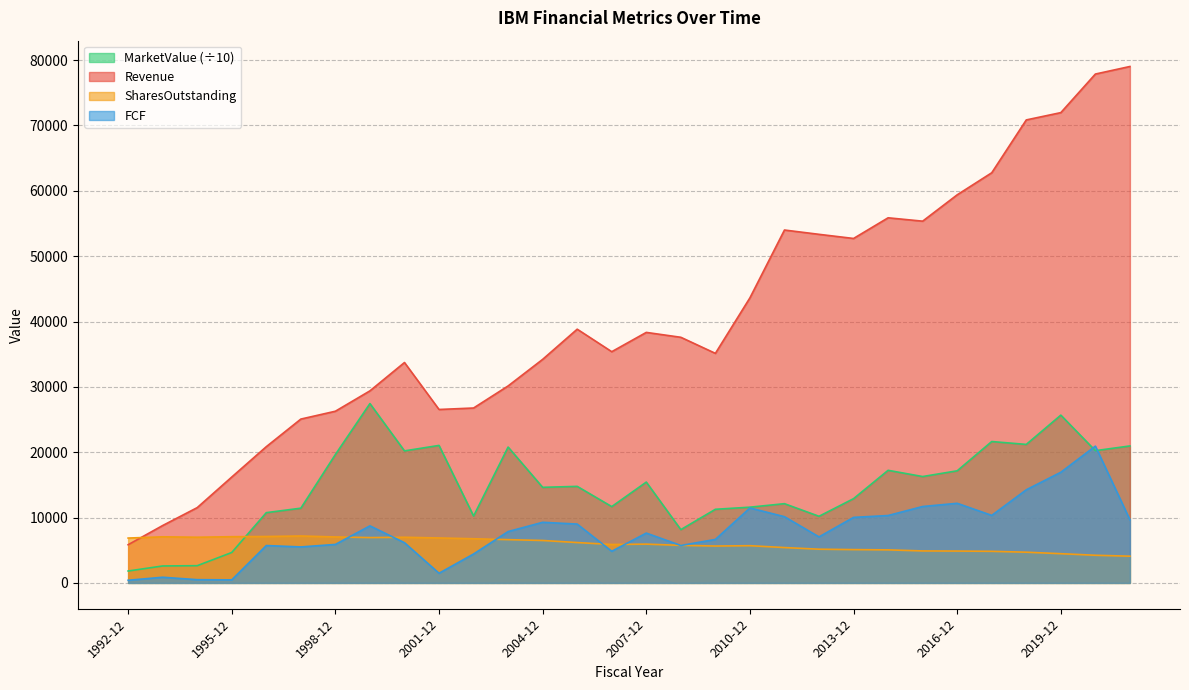

What value does the FCF series have at 2003-12?

7859.0